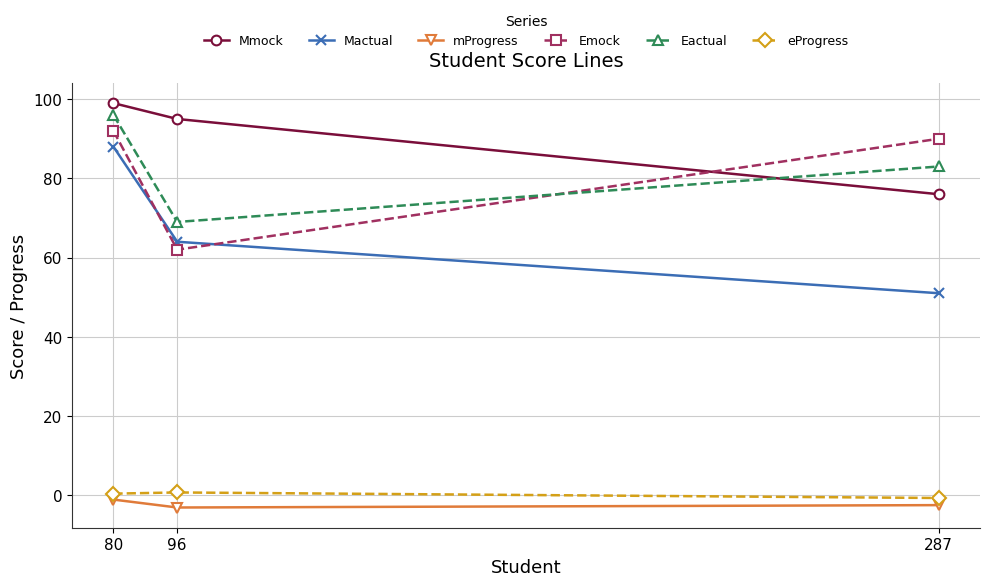

What is the difference between the maximum and second lowest values in the Eactual series?

13.0